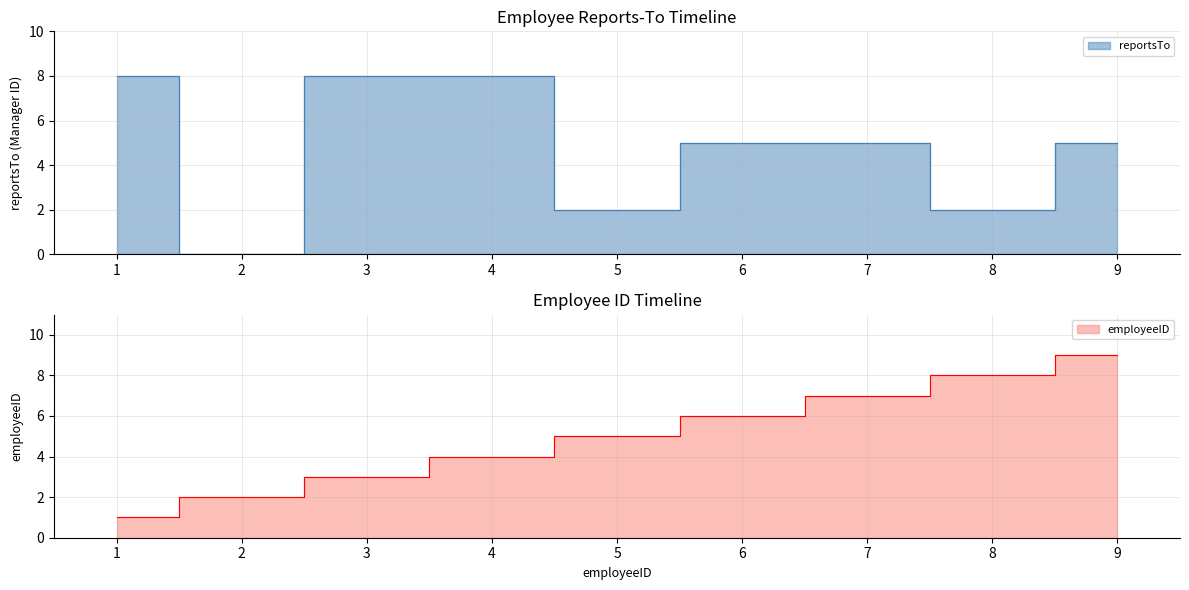

Where is the data nearest to the value 4?

6